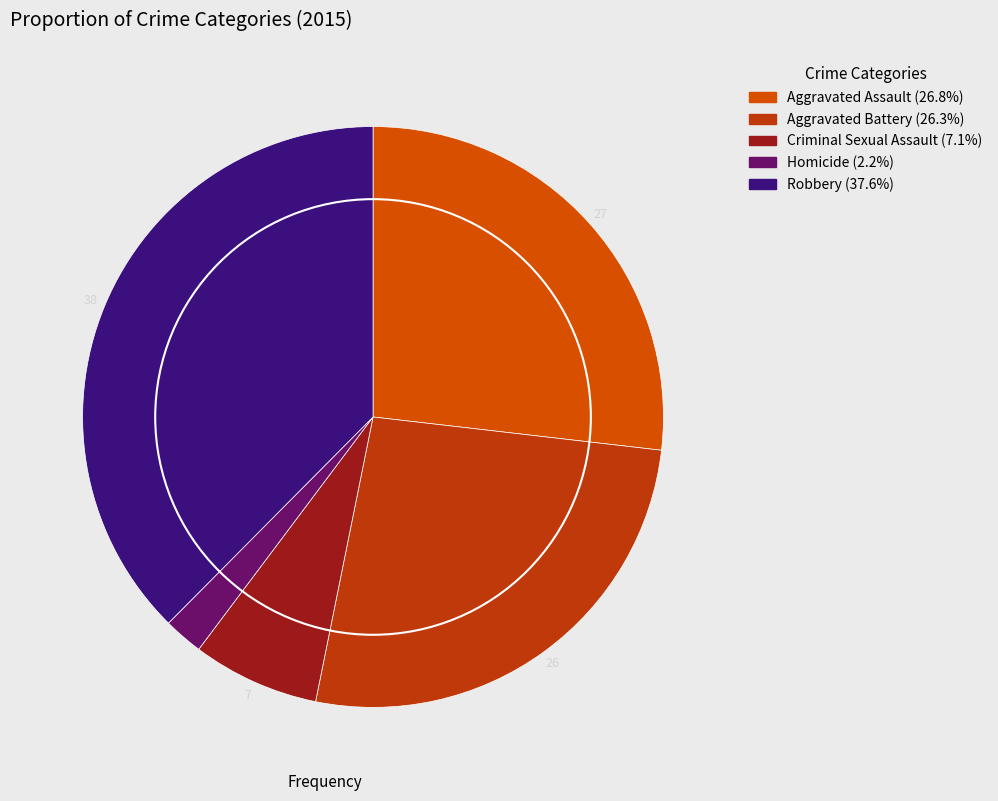

How many slices are in this pie chart?

5